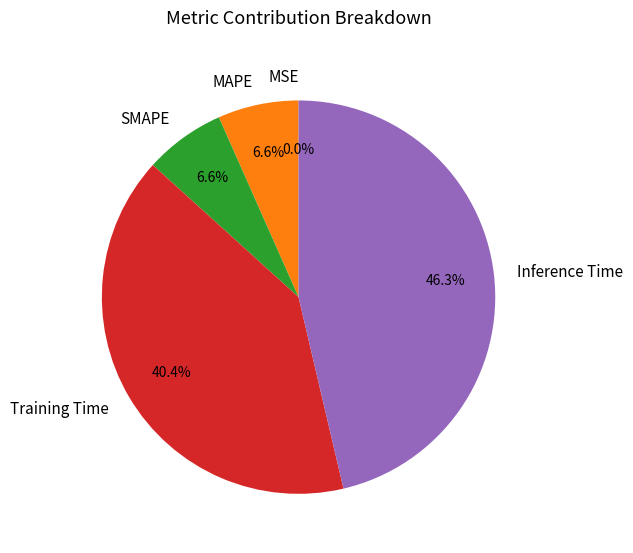

Is Training Time the majority of the pie?

No